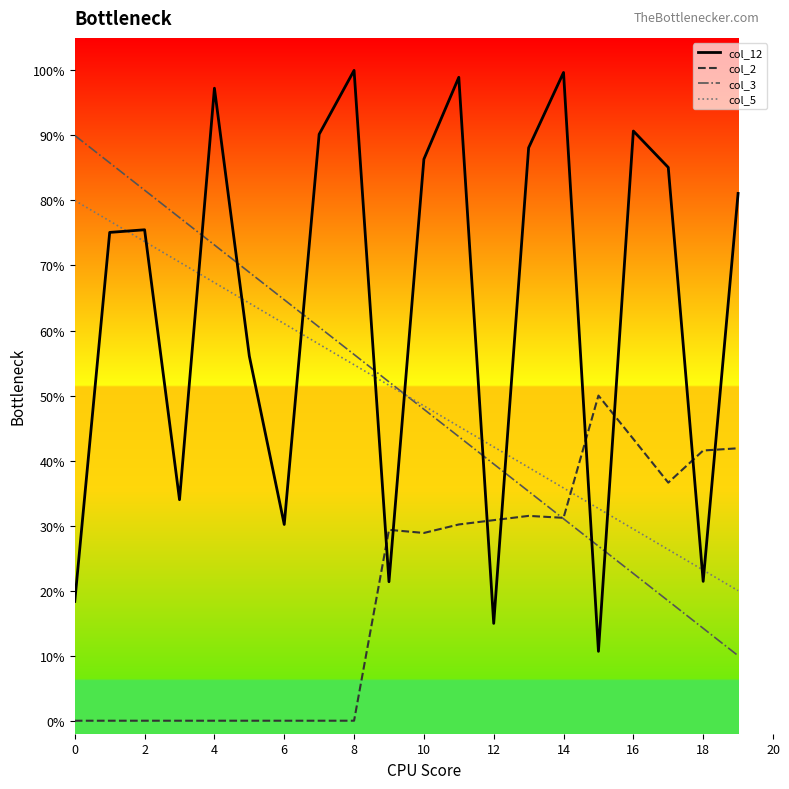

Rank the series by their maximum value, from highest to lowest.

col_12, col_3, col_5, col_2